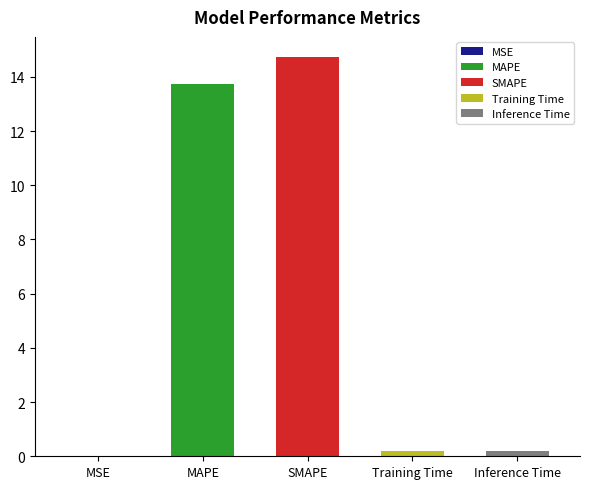

Reading left to right, what are all the values shown in this chart?

0.0	13.7	14.7	0.2	0.2